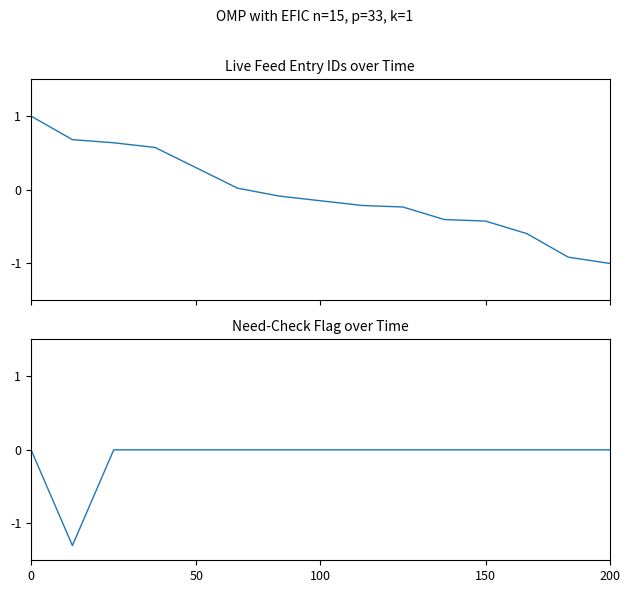

How many intersections are there between id and is_need_check?

1